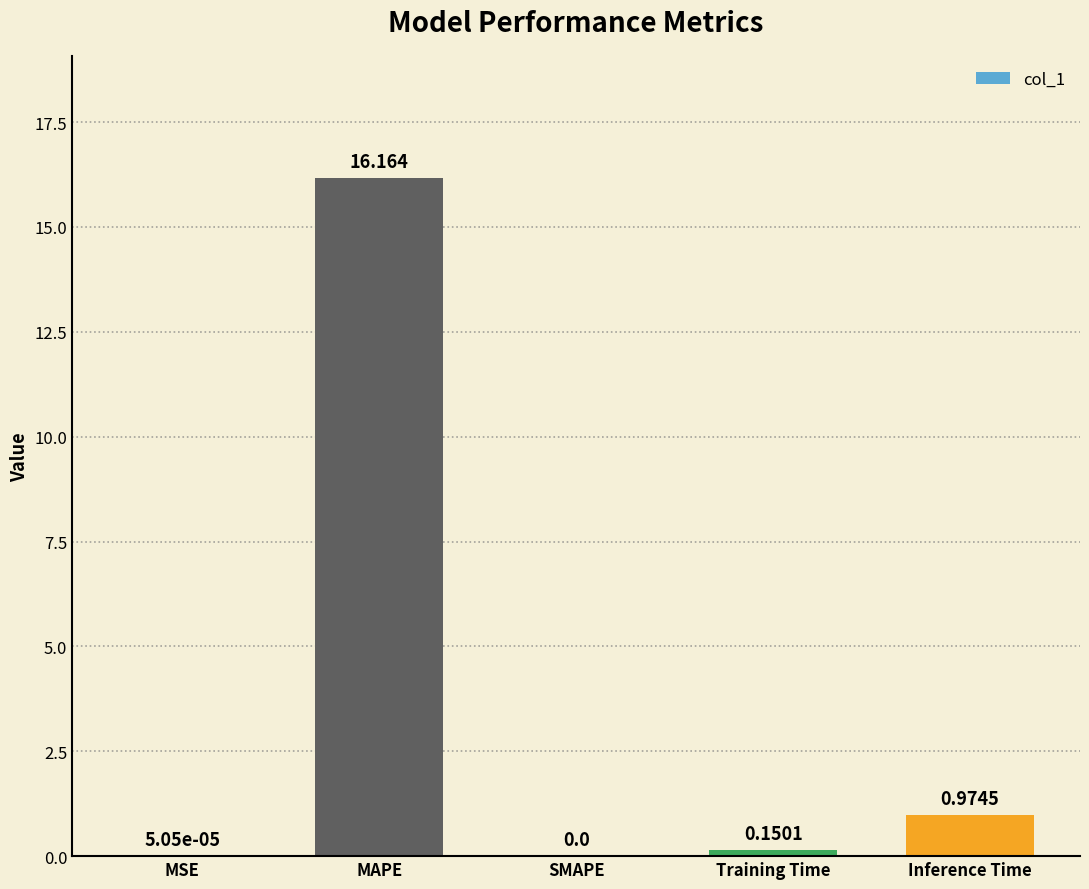

What is the change in value from SMAPE to Inference Time?

+1.0